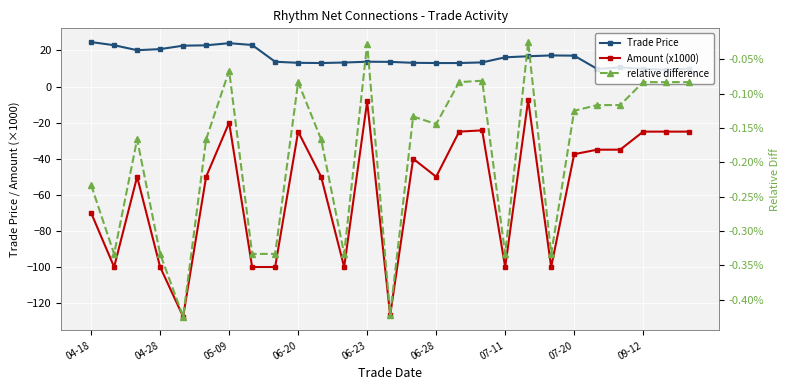

True or false: Trade Price and relative difference intersect in this chart.

False